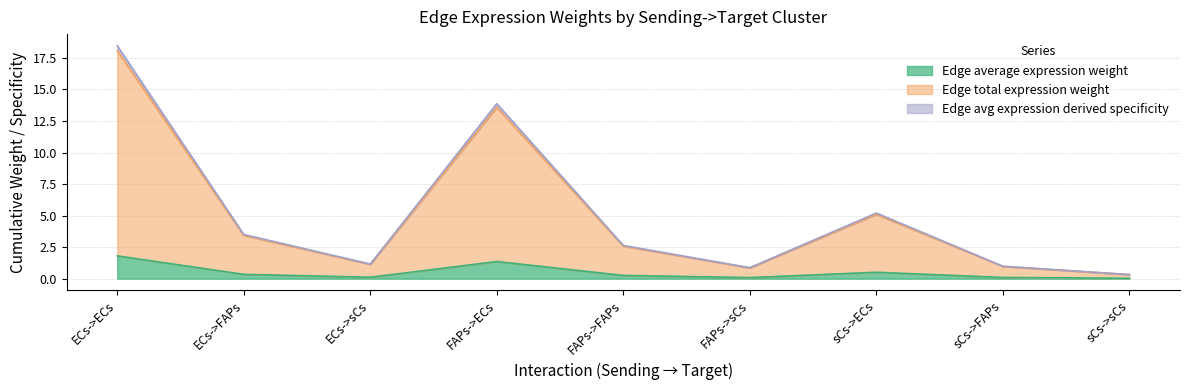

What position from the left is ECs->ECs?

1